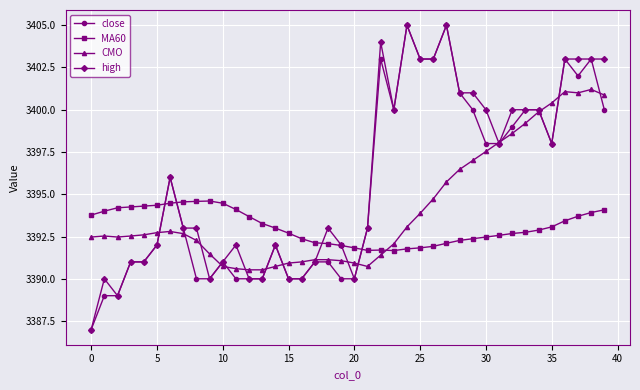

True or false: CMO and MA60 cross at least once.

True